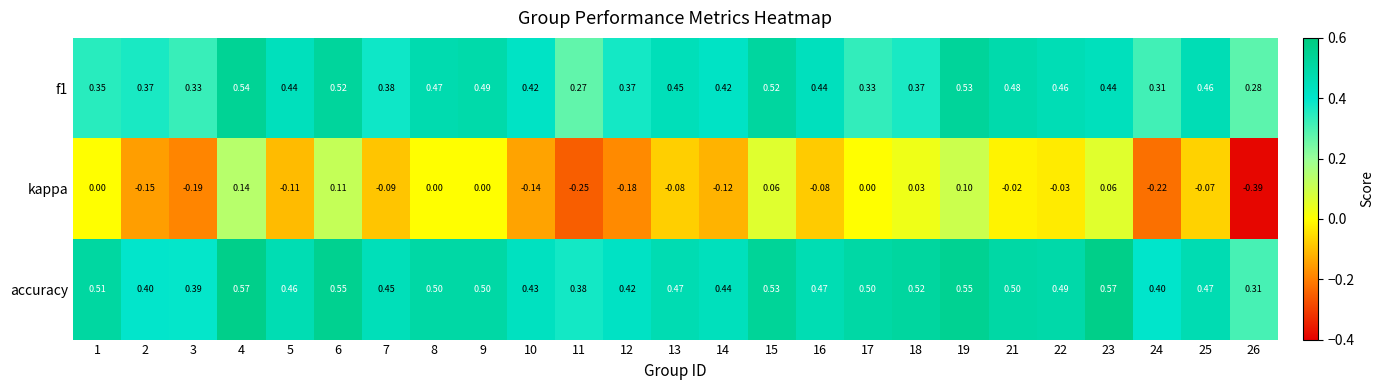

How many distinct data groups are displayed?

3